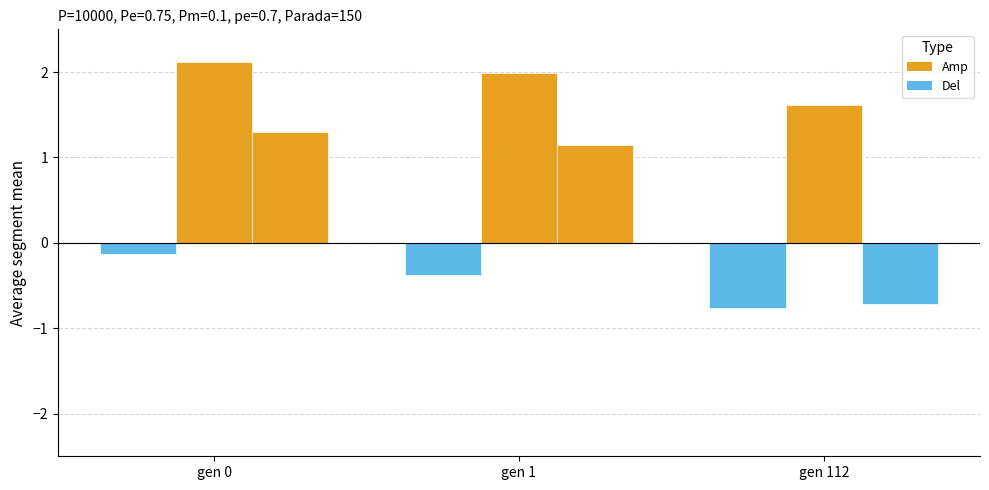

The Amp series shows 2.0 at gen 1. True or false?

True